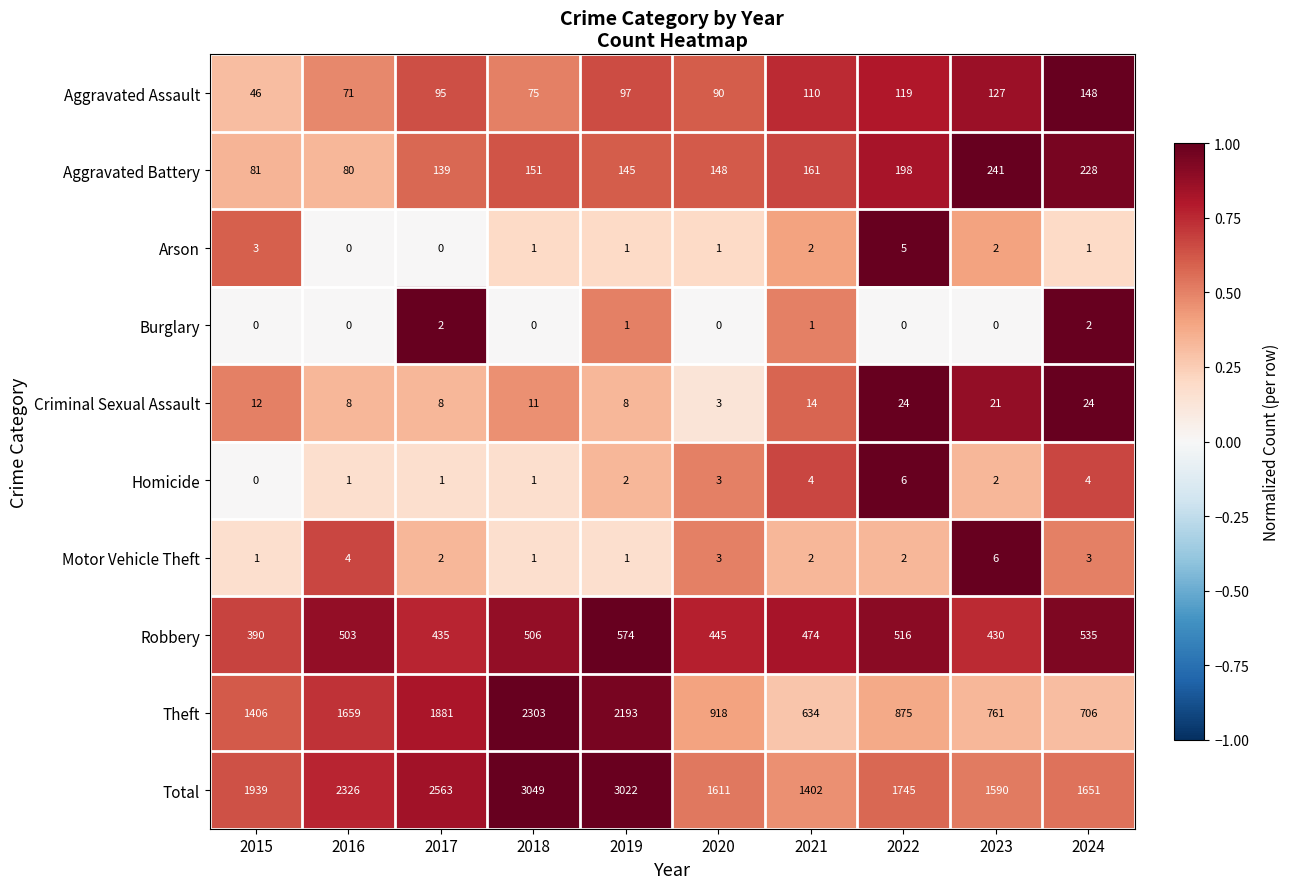

The Burglary series shows 0 at 2023. True or false?

True